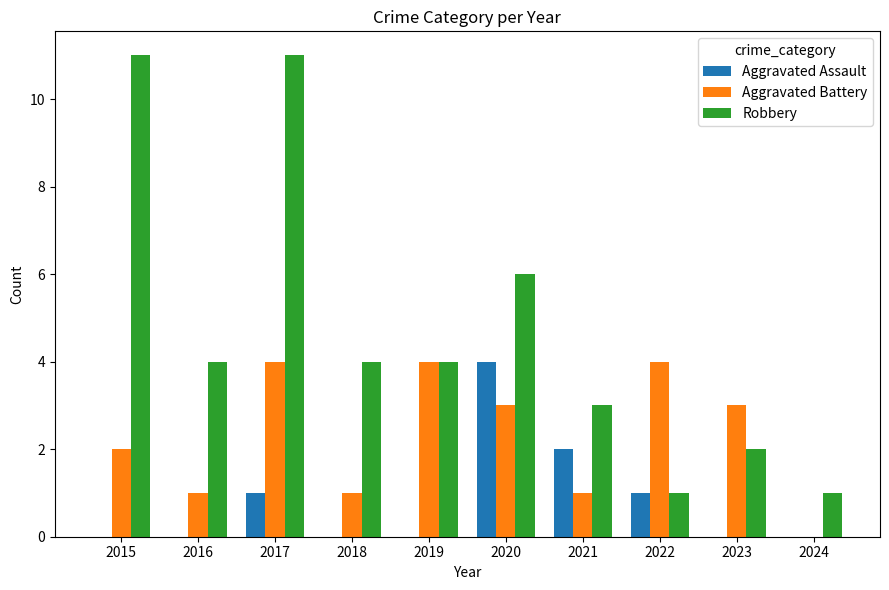

Read the Aggravated Assault value at 2020.

4